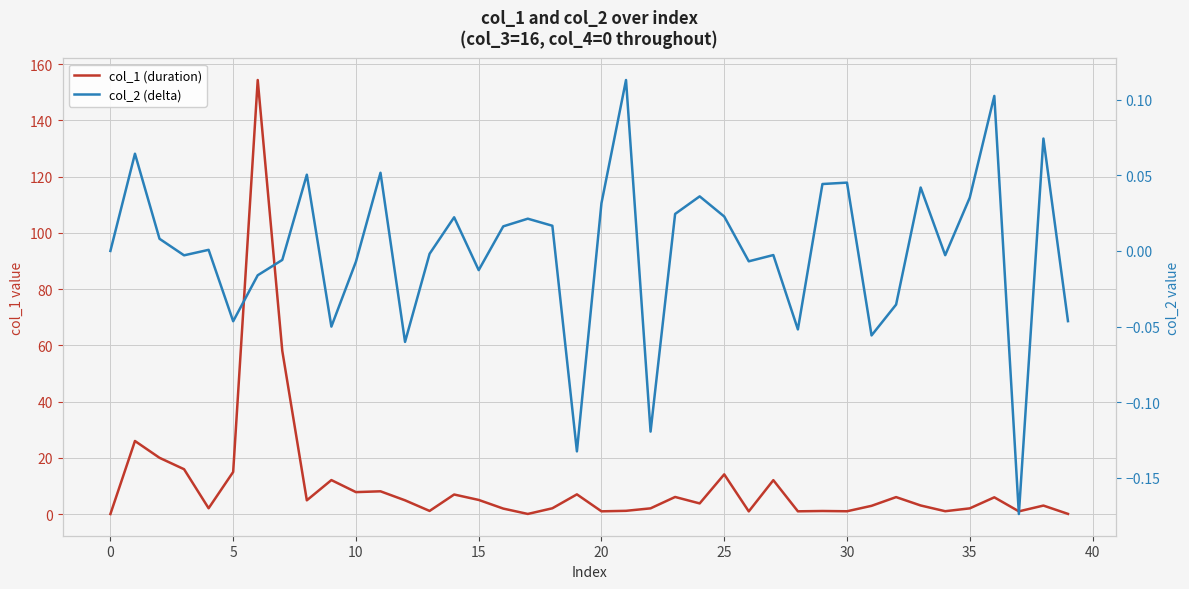

Is the value of col_2 (delta) at 21 greater than the value of col_1 (duration) at 37?

No